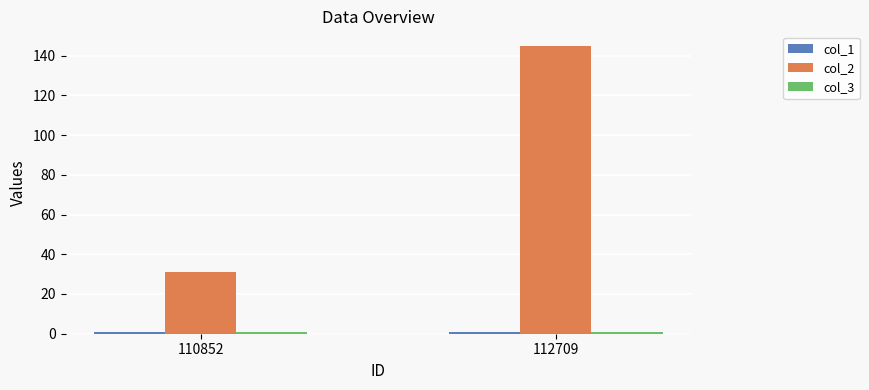

At which category does the chart reach its peak across all series?

112709